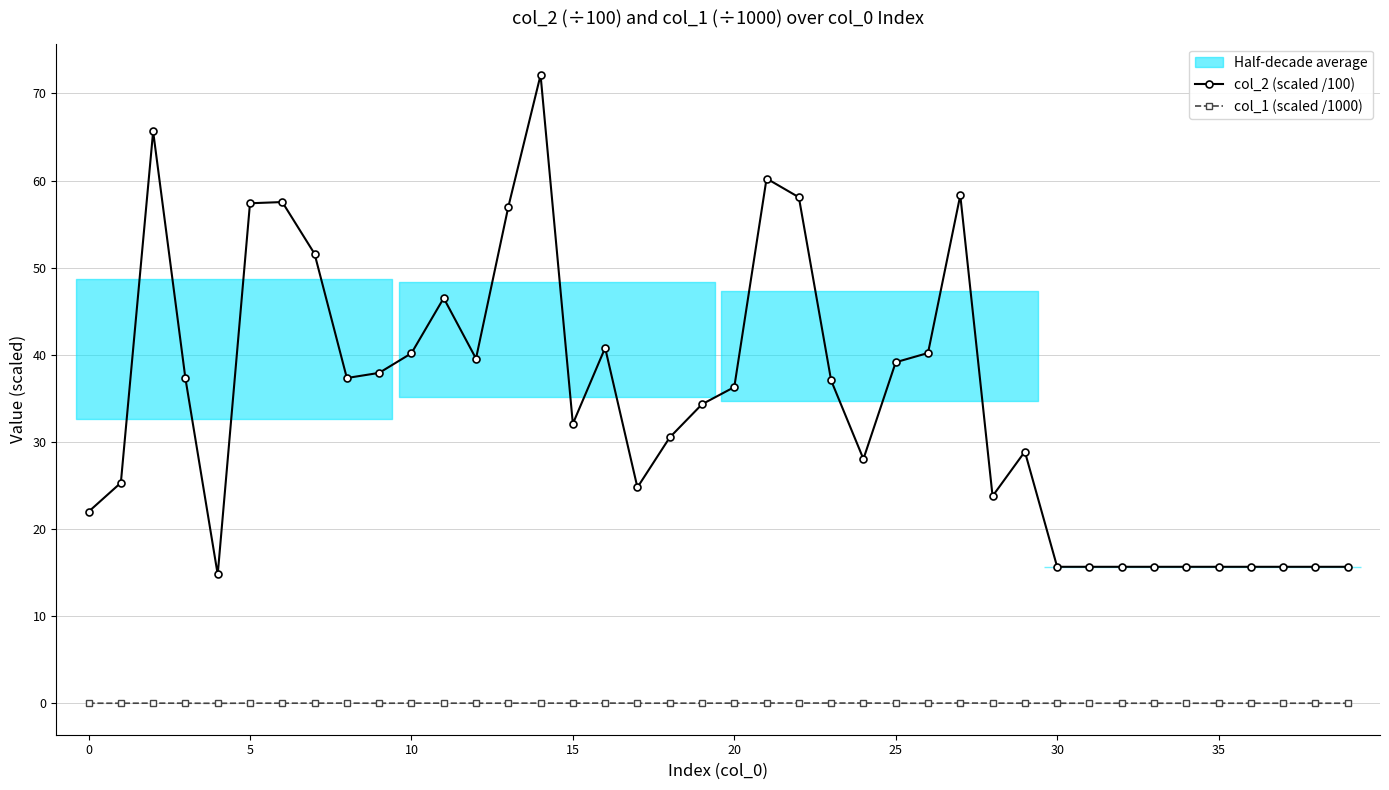

How many categories are shown in the chart?

40